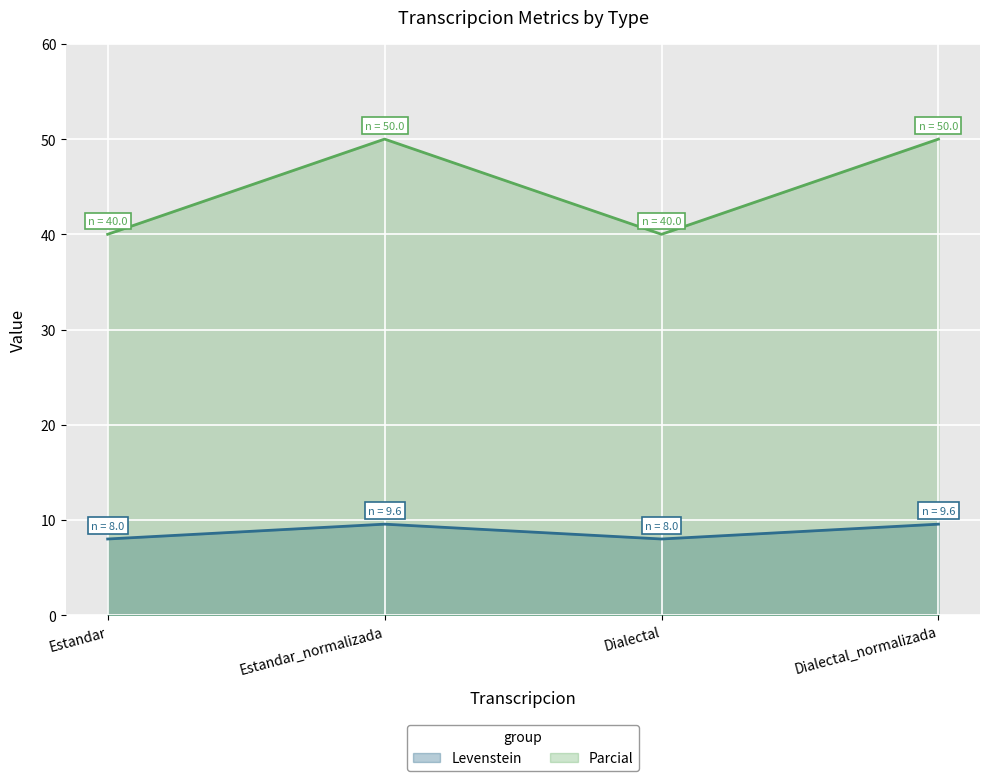

Reading left to right, extract all data points from this chart.

Levenstein: Estandar=8.0	Estandar_normalizada=9.6	Dialectal=8.0	Dialectal_normalizada=9.6
Parcial: Estandar=40.0	Estandar_normalizada=50.0	Dialectal=40.0	Dialectal_normalizada=50.0